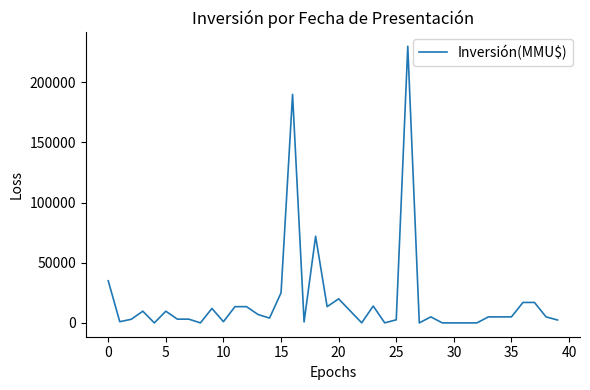

What is the maximum value shown in the chart?

230000